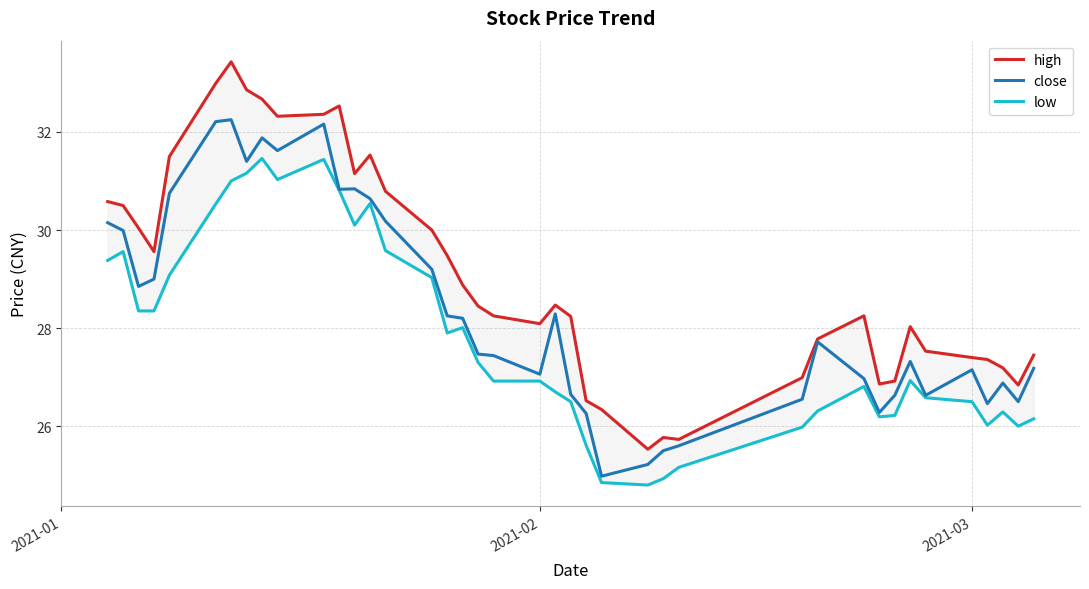

How many interior local peaks does the close series have?

9